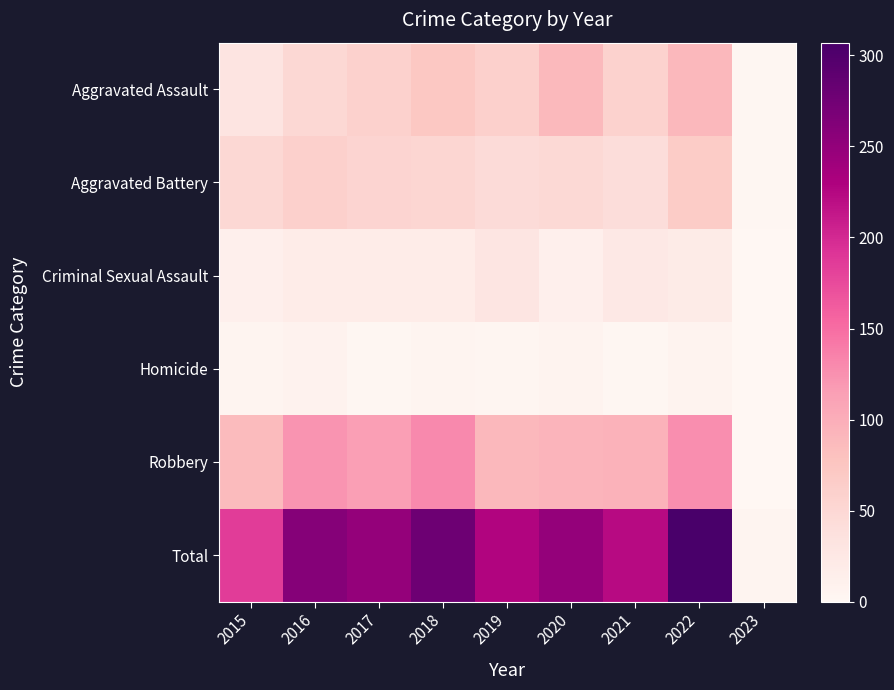

Rank the series at 2021 from lowest to highest value.

Homicide, Criminal Sexual Assault, Aggravated Battery, Aggravated Assault, Robbery, Total